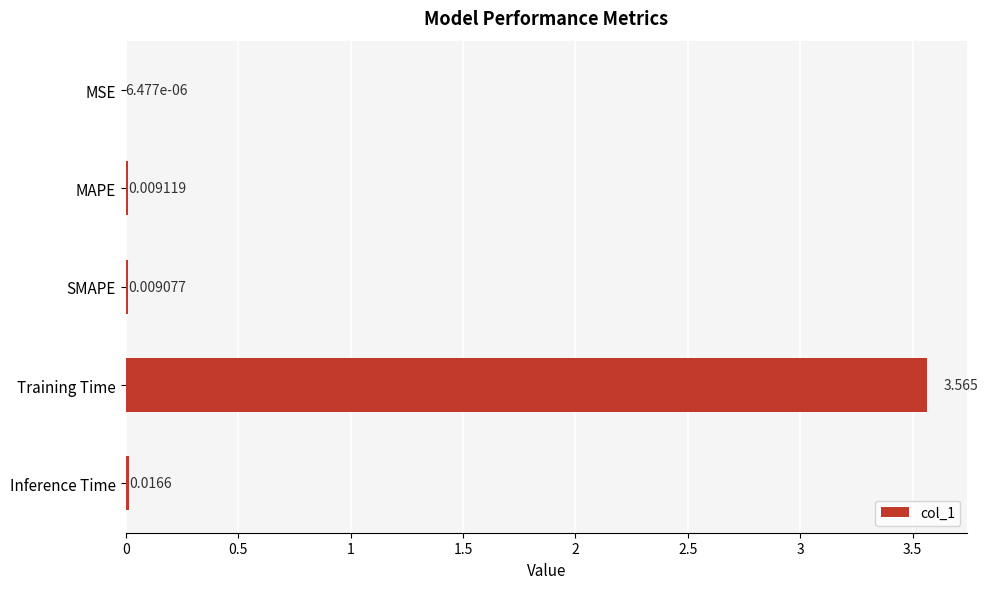

Where is the data nearest to the value 1?

Inference Time